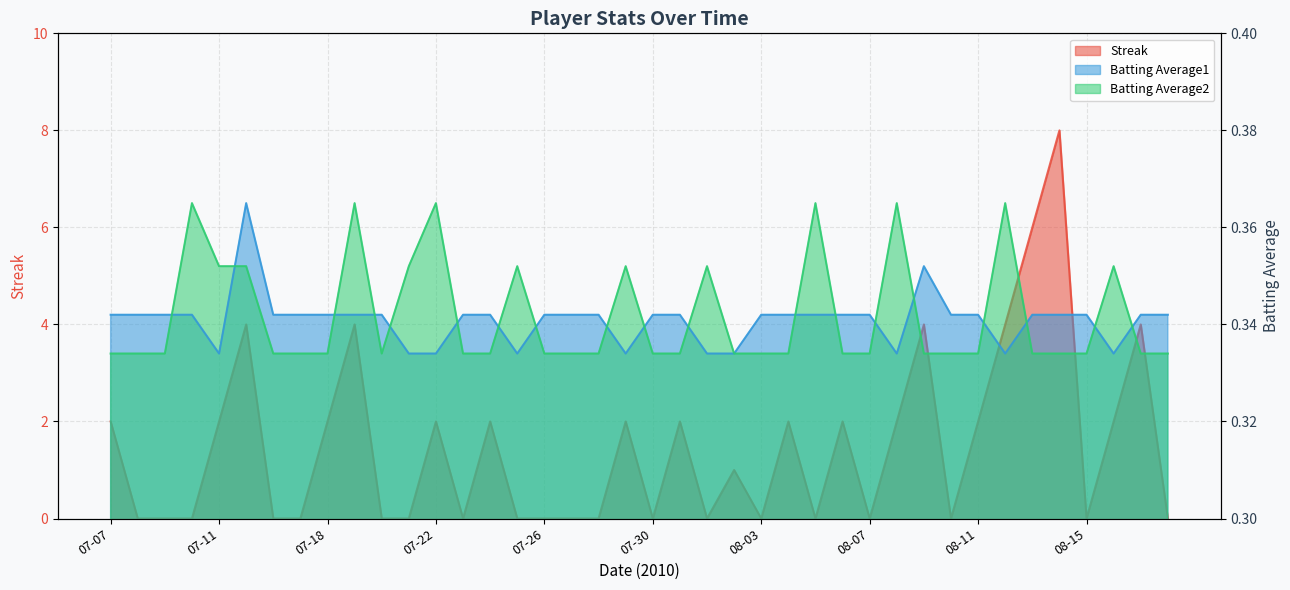

Is it true that Batting Average2 equals 0.6 at 08-08?

False